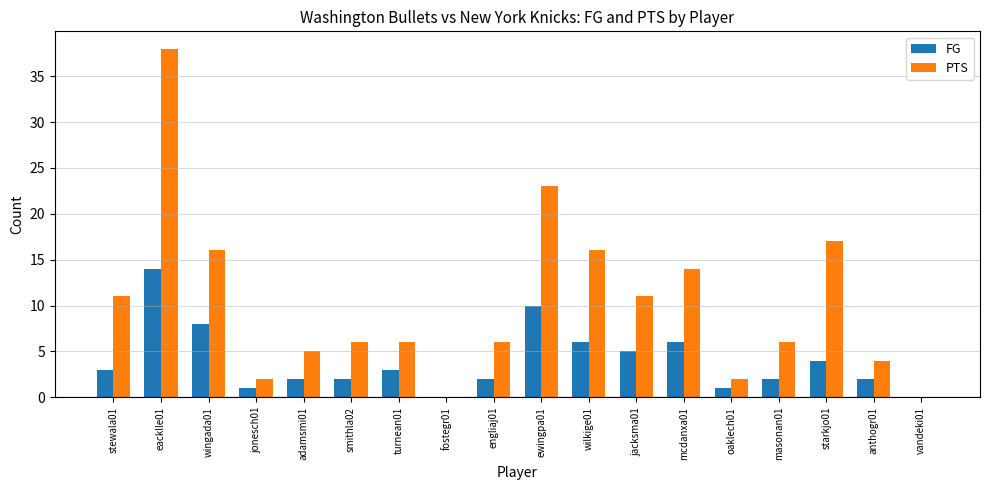

What is the sum of all PTS values?

183